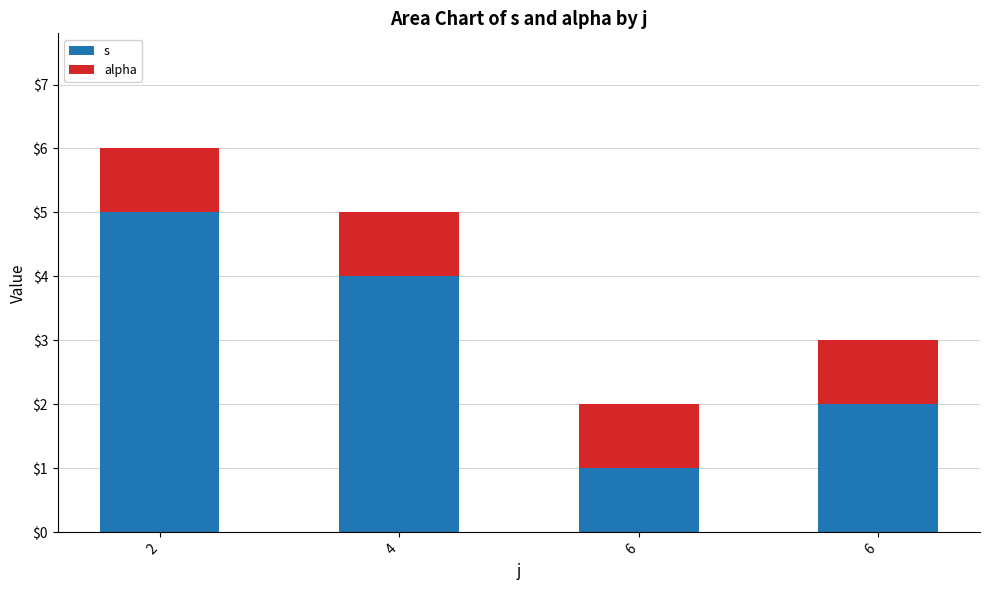

How many distinct data groups are displayed?

2